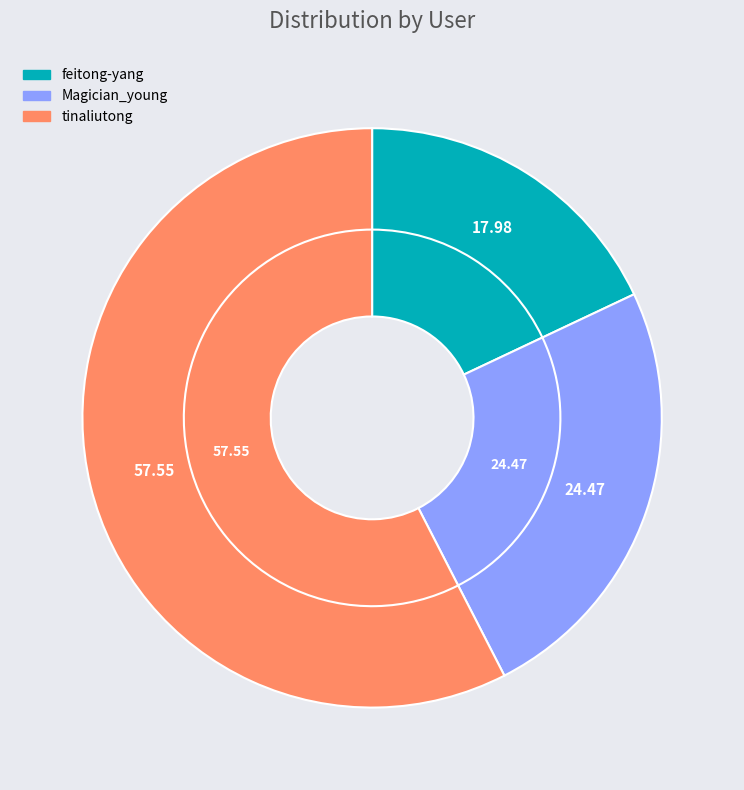

Is there any slice that represents more than half of the pie?

Yes